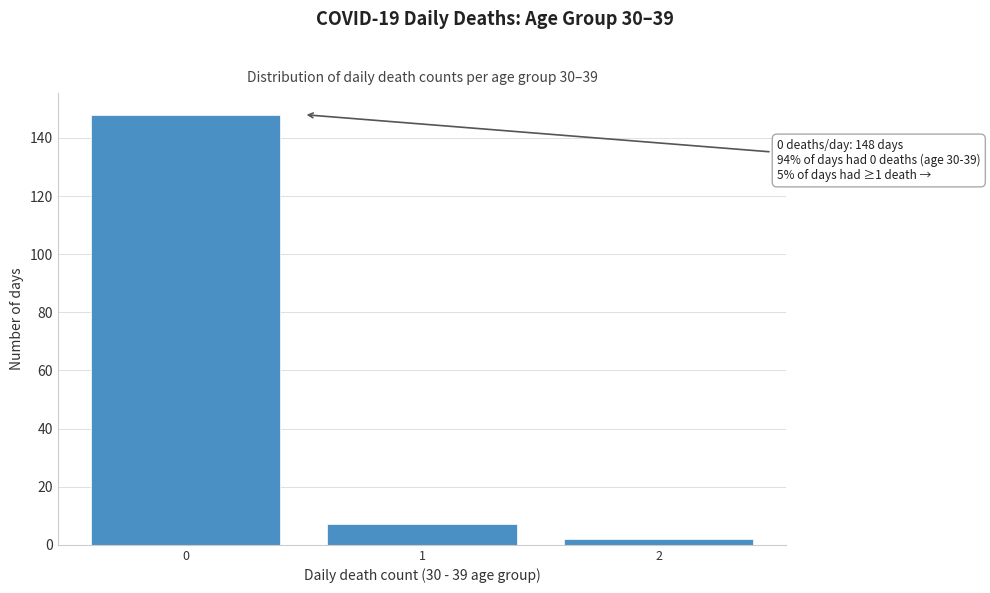

Which range on the x-axis has the tallest bar?

-0.5 to 0.5